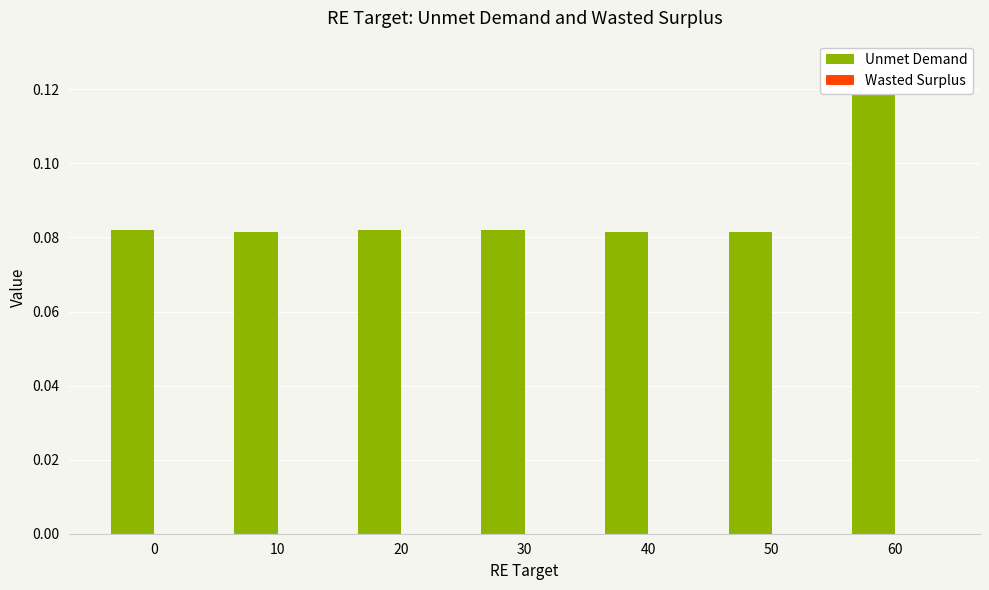

What is the value of the Unmet Demand bar at the 7th from the left?

0.1